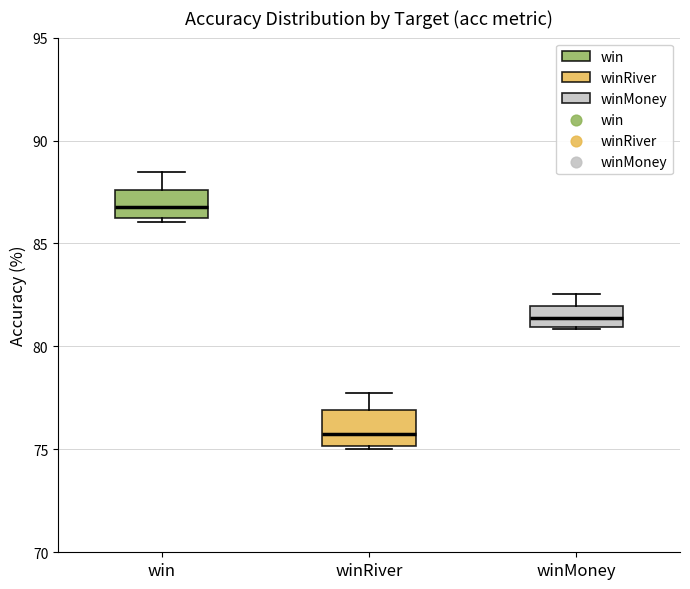

Reading left to right, transcribe this box plot: for each box, give where its median line is, the range the box spans, and where its two whiskers end, as read against the y-axis. The values are not printed on the chart, so give them approximately, as read against the axis.

win: median 87.0, box 86.0 to 87.5, whiskers 86.0 (just below the box's lower edge) to 88.5
winRiver: median 75.5, box 75.0 to 77.0, whiskers 75.0 to 78.0
winMoney: median 81.5, box 81.0 to 82.0, whiskers 81.0 to 82.5